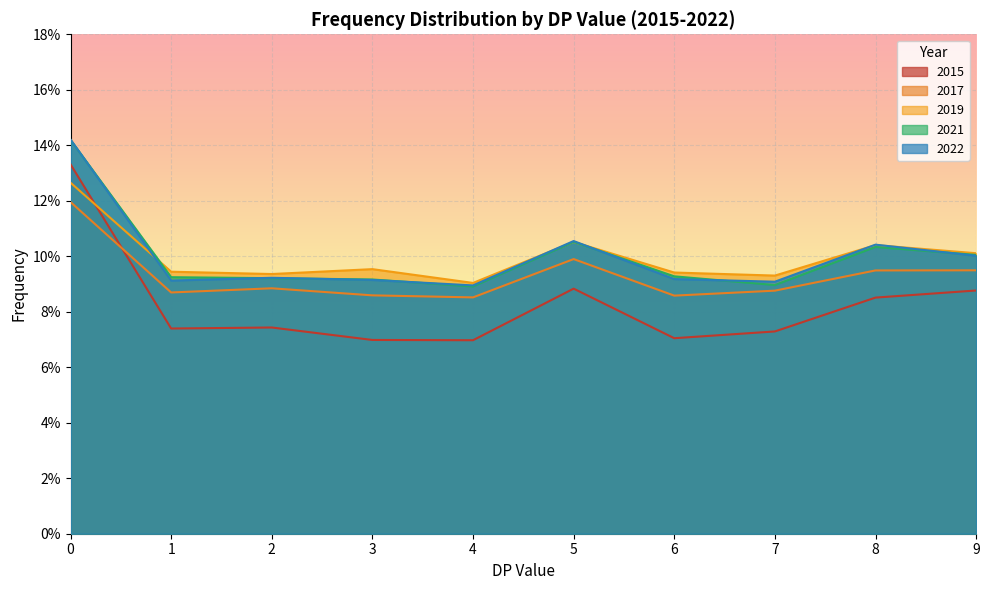

What is the difference between the maximum and minimum values in the 2022 series?

0.1